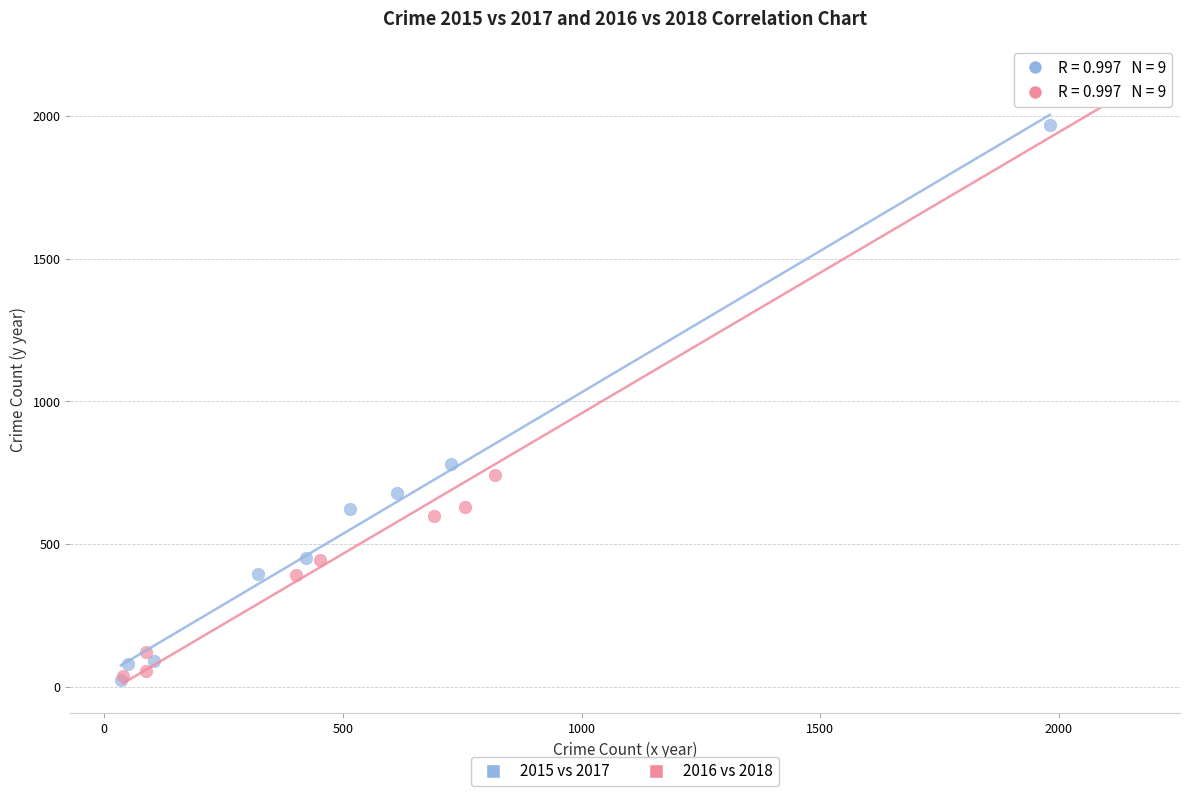

Which series has the largest Y range (max minus min)?

2016 vs 2018